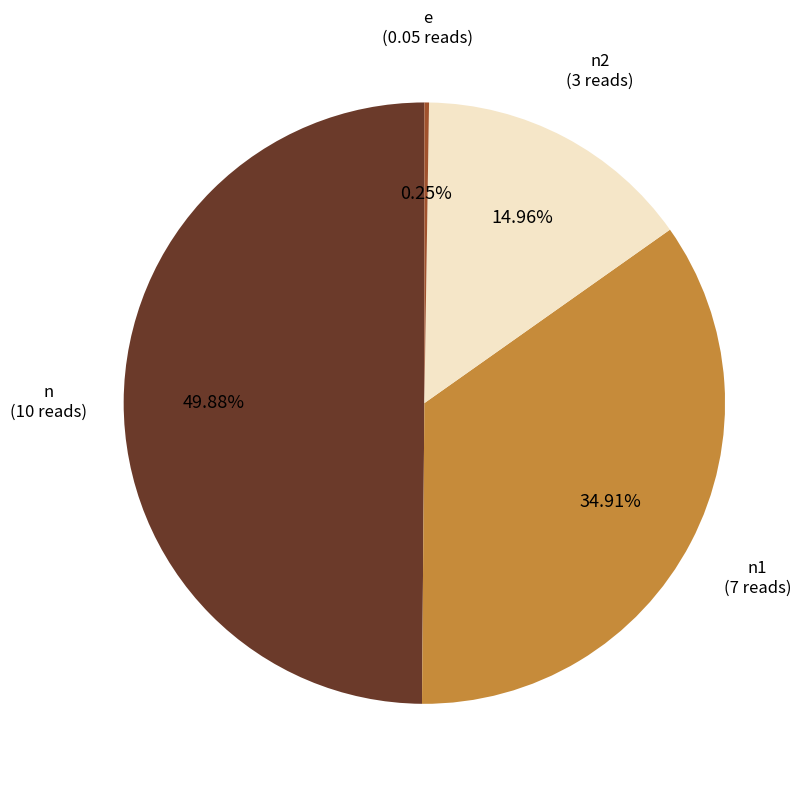

How many slices are in this pie chart?

4